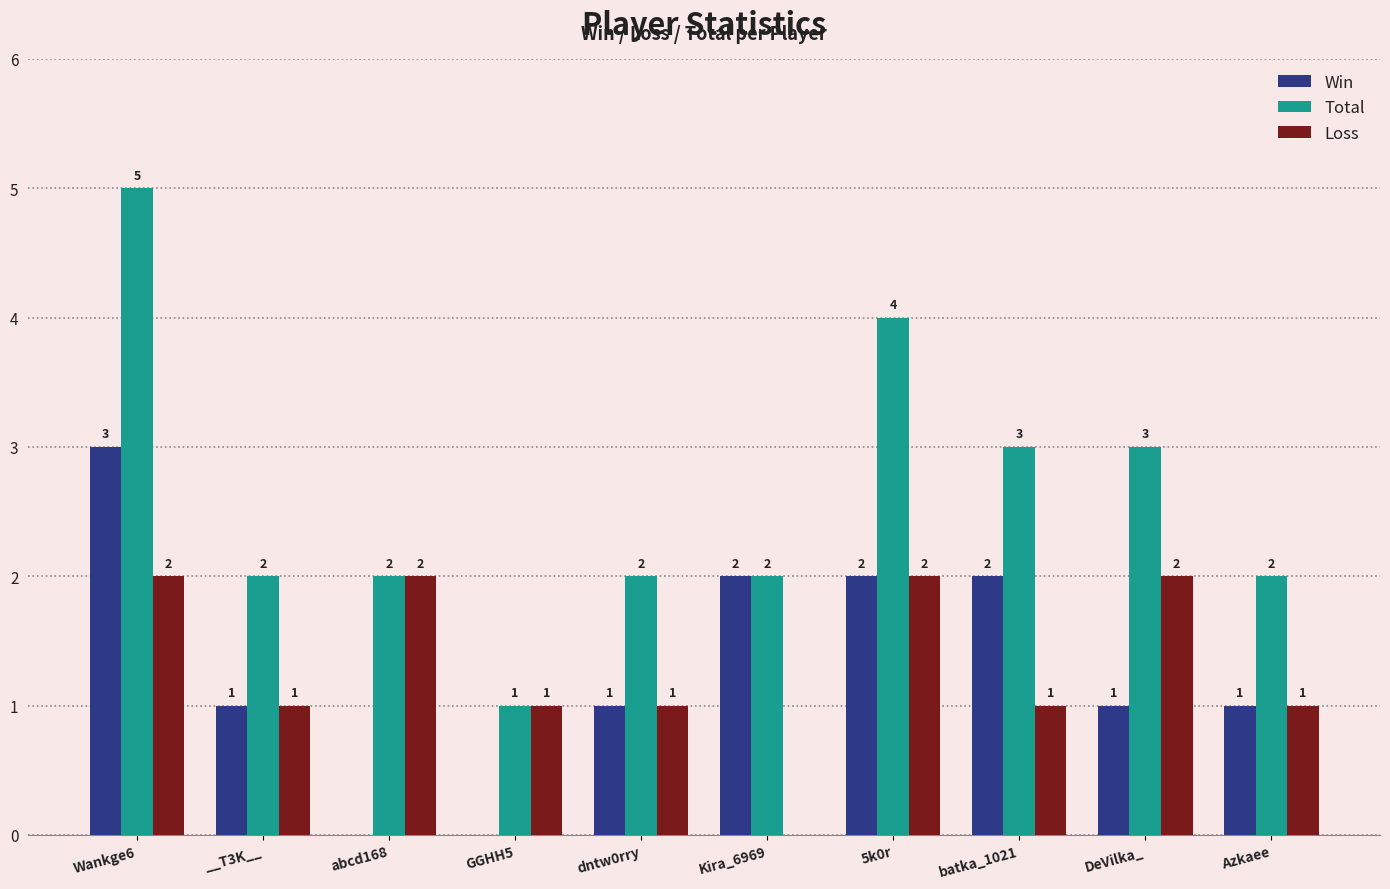

Where does the Total series first go above 2?

Wankge6